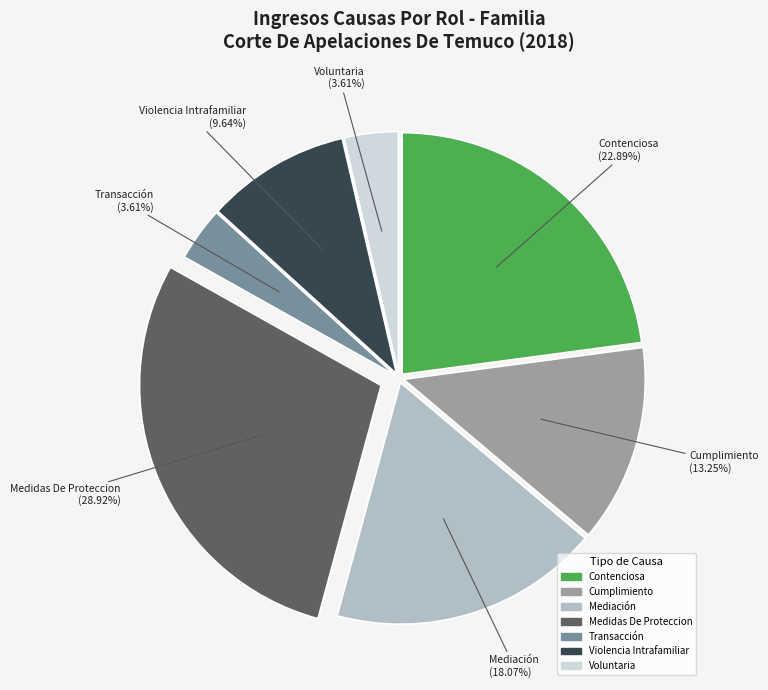

Is it true that Transacción is 4% of the pie?

True